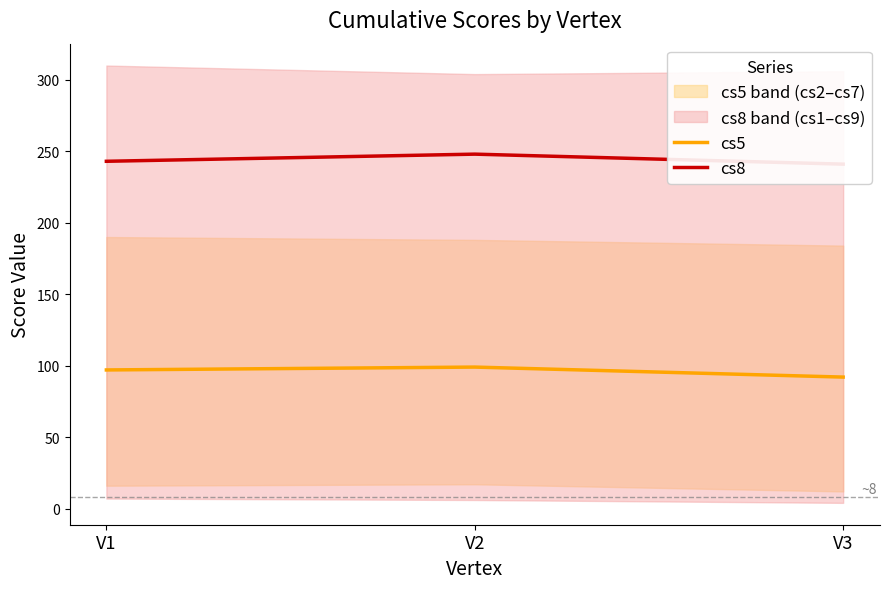

The cs5 series shows 92 at V3. True or false?

True